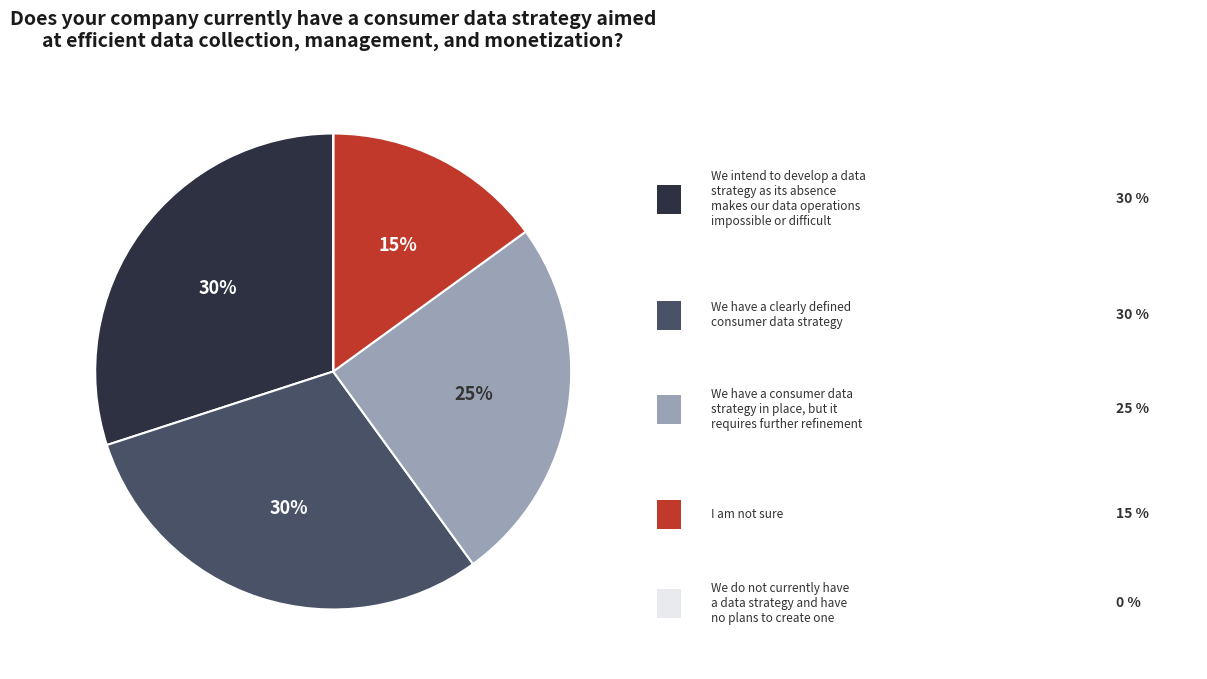

To the nearest percent, what is the average slice percentage?

20%